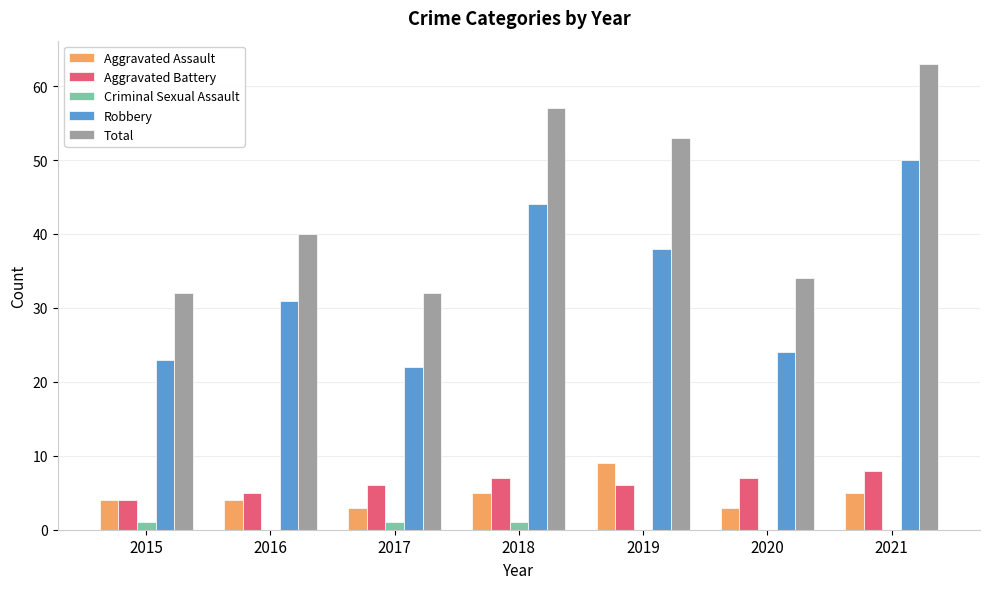

At which label is Robbery closest to 36?

2019